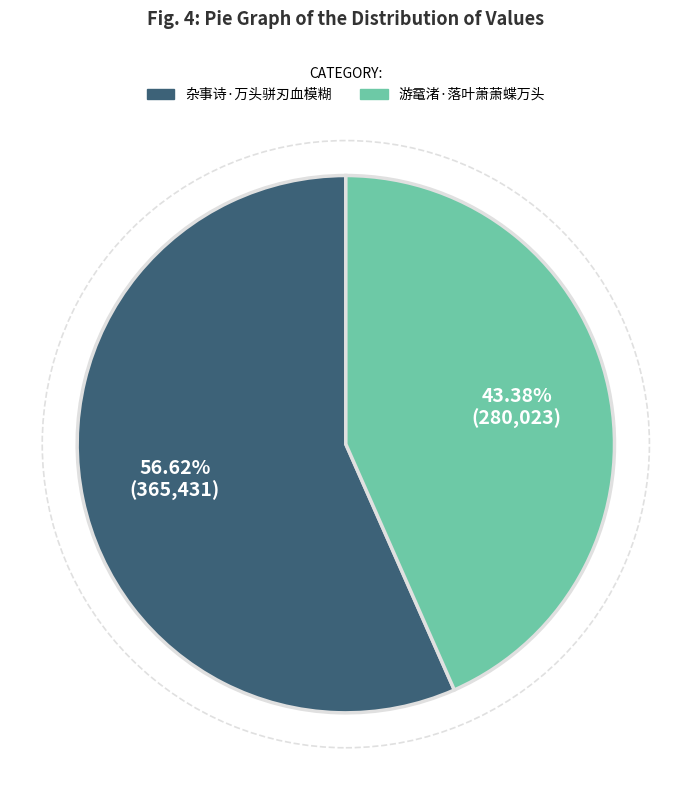

What is the largest slice in the pie chart?

杂事诗·万头骈刃血模糊